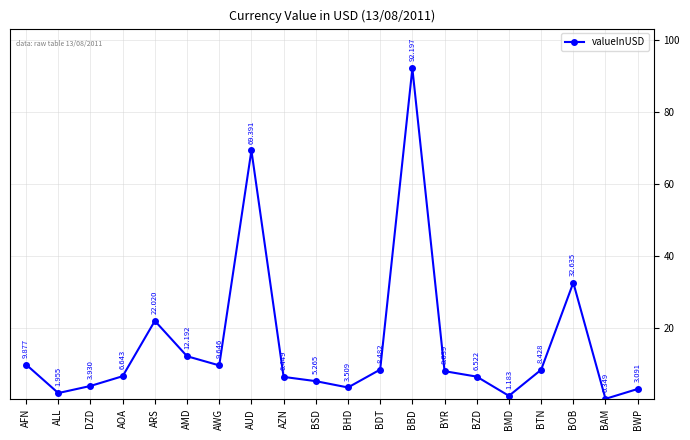

How many lines are shown in the chart?

1